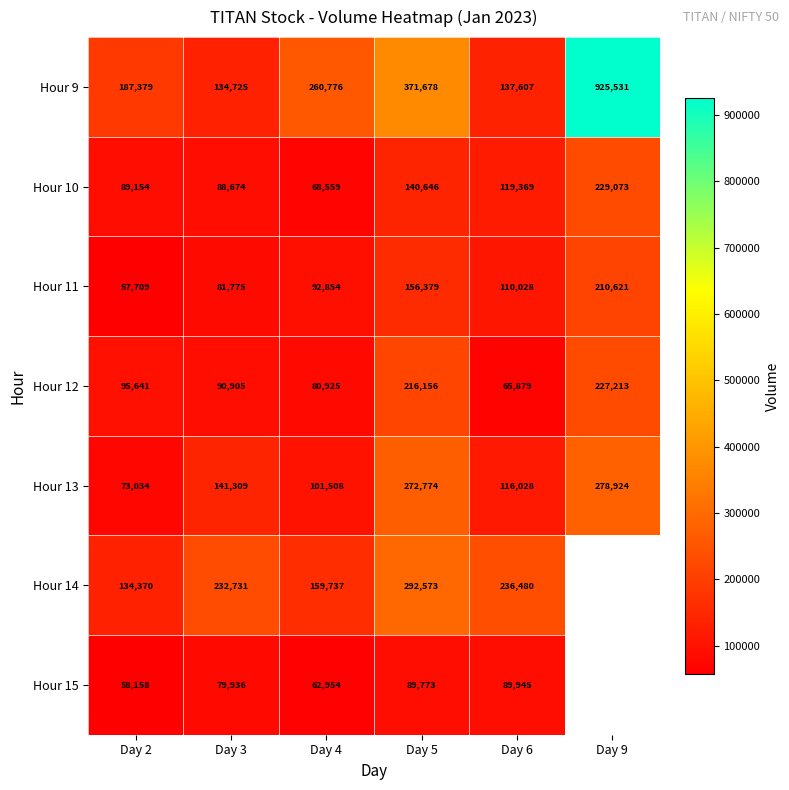

What is the difference between the maximum and minimum values in the Hour 10 series?

160514